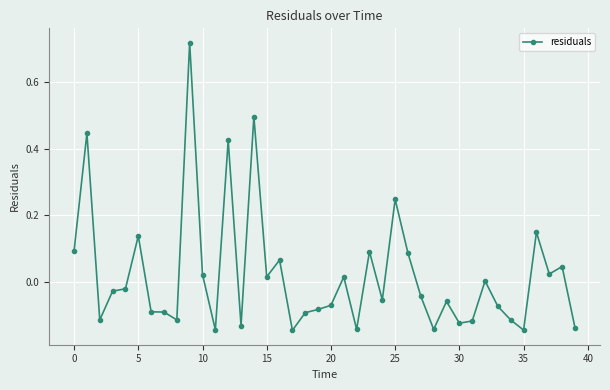

What is the difference between the second highest and second lowest values?

0.6